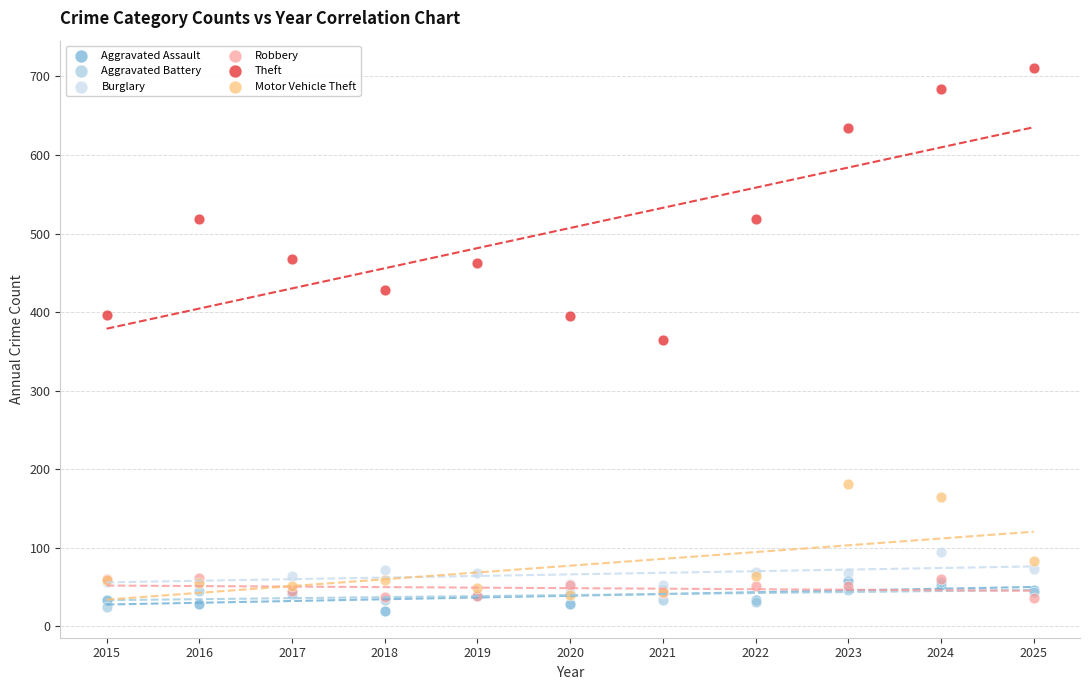

In the Motor Vehicle Theft series, what Y value is closest to 110?

83